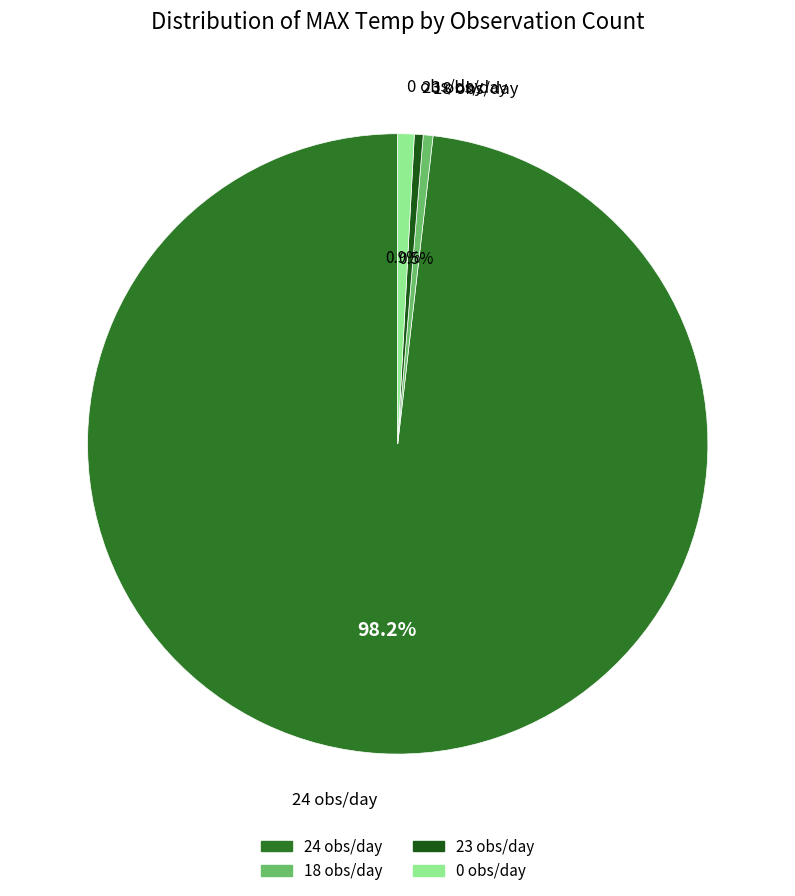

Which slice is the largest?

24